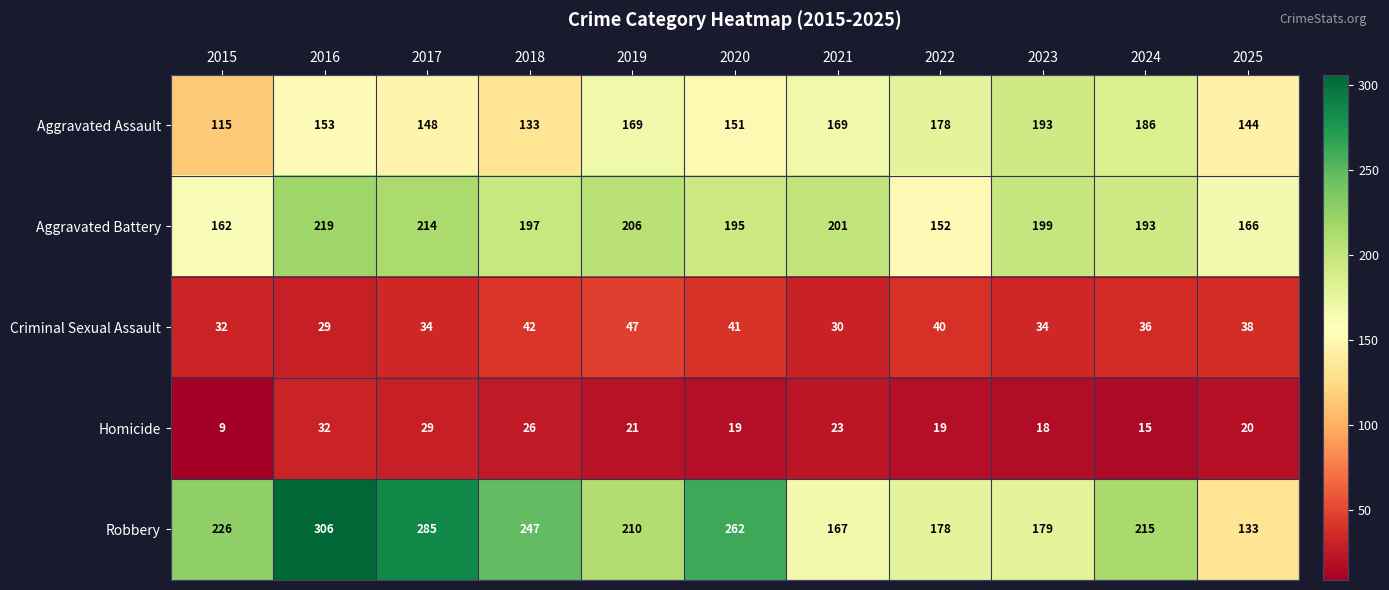

What is the difference between the highest and lowest values at 2016?

277